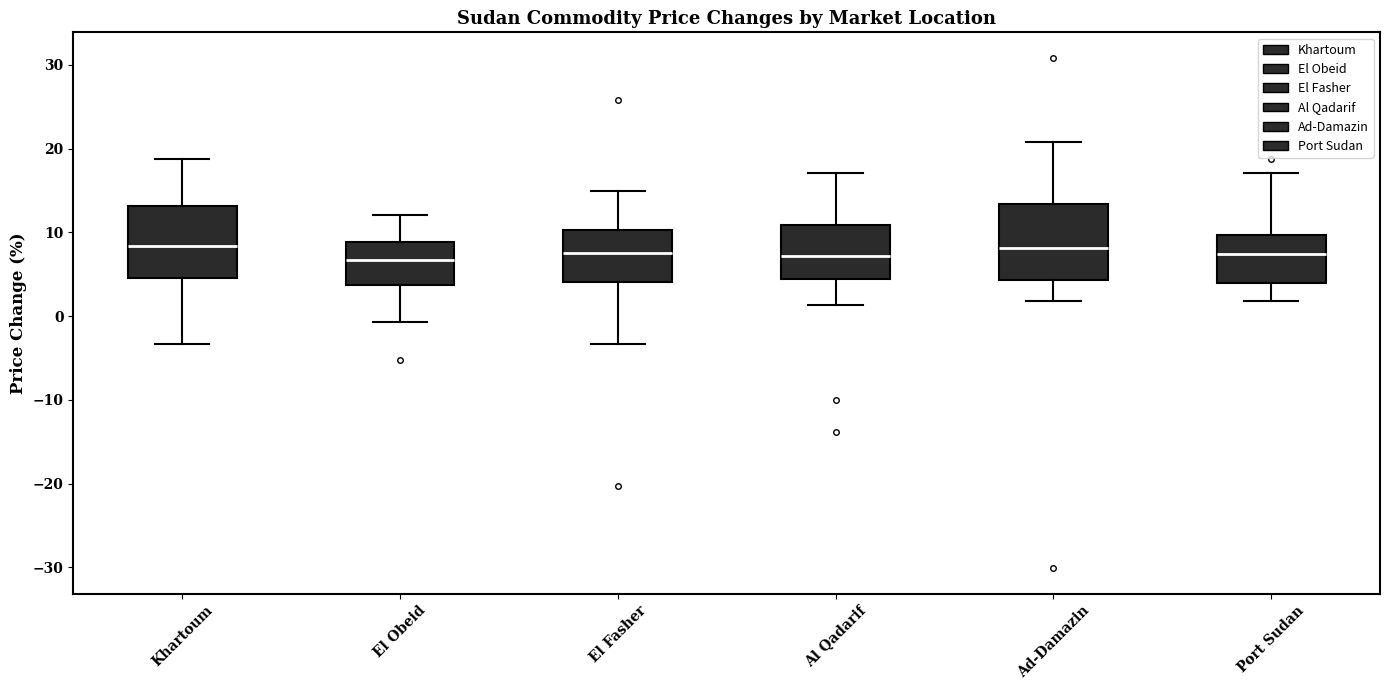

Reading left to right, transcribe this box plot: for each box, give where its median line is, the range the box spans, and where its two whiskers end, as read against the y-axis. The values are not printed on the chart, so give them approximately, as read against the axis.

Khartoum: median 8, box 5 to 13, whiskers -3 to 19
El Obeid: median 7, box 4 to 9, whiskers -1 to 12
El Fasher: median 8, box 4 to 10, whiskers -3 to 15
Al Qadarif: median 7, box 4 to 11, whiskers 1 to 17
Ad-Damazin: median 8, box 4 to 13, whiskers 2 to 21
Port Sudan: median 7, box 4 to 10, whiskers 2 to 17